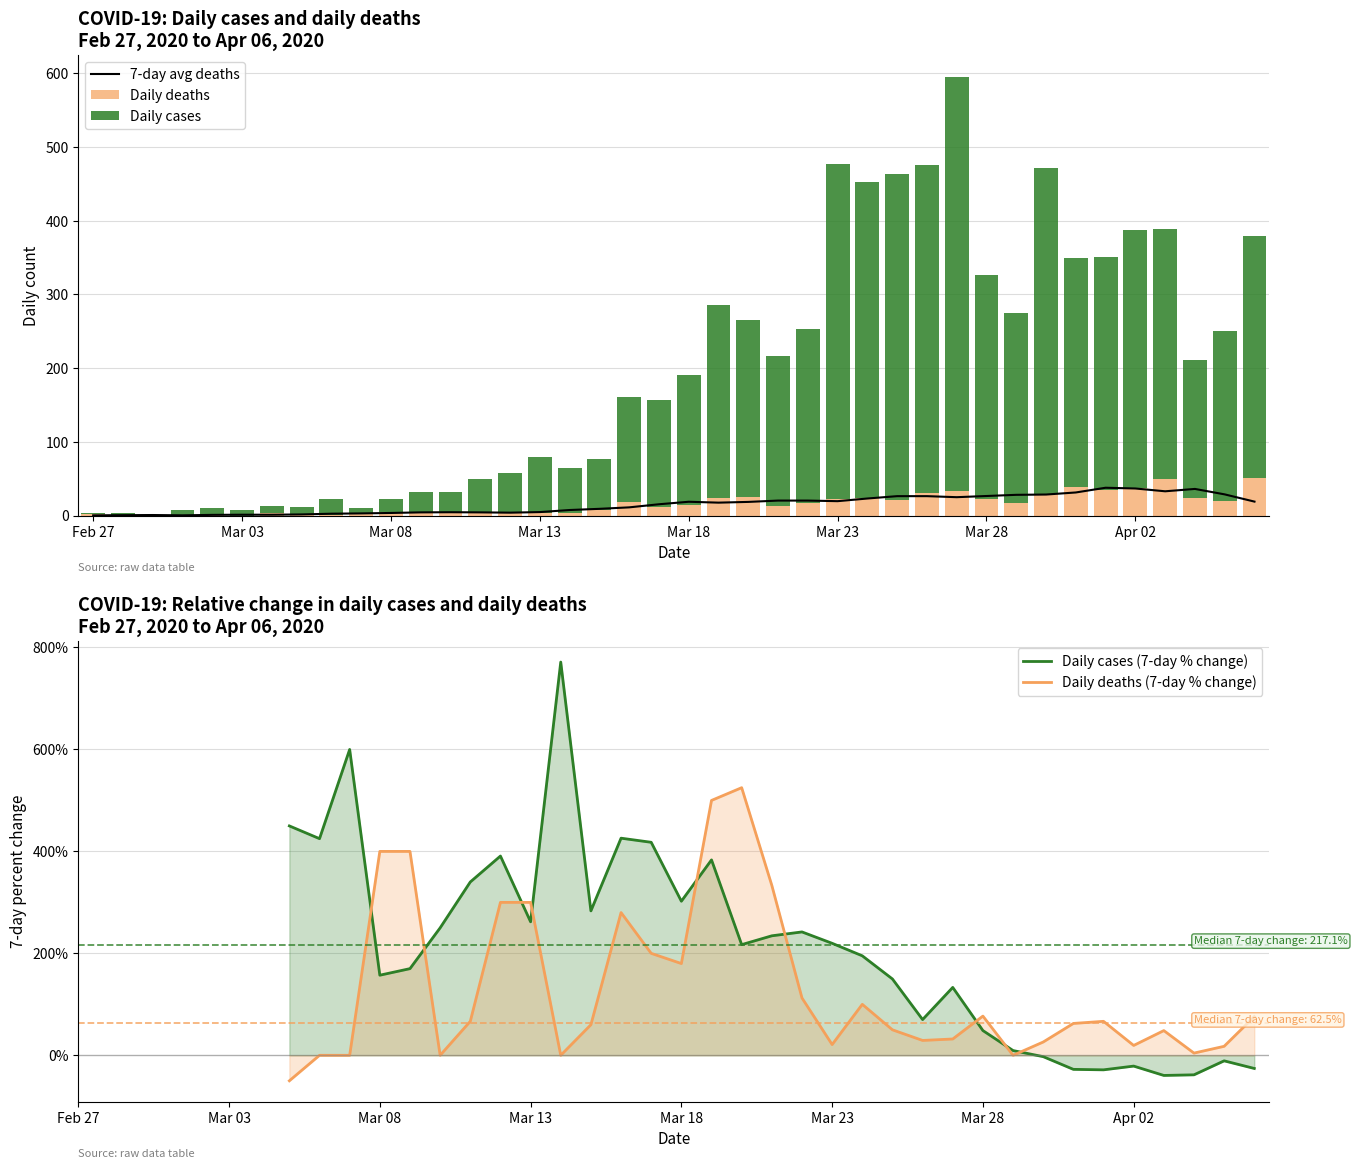

What is the sum of all Daily deaths values?

630